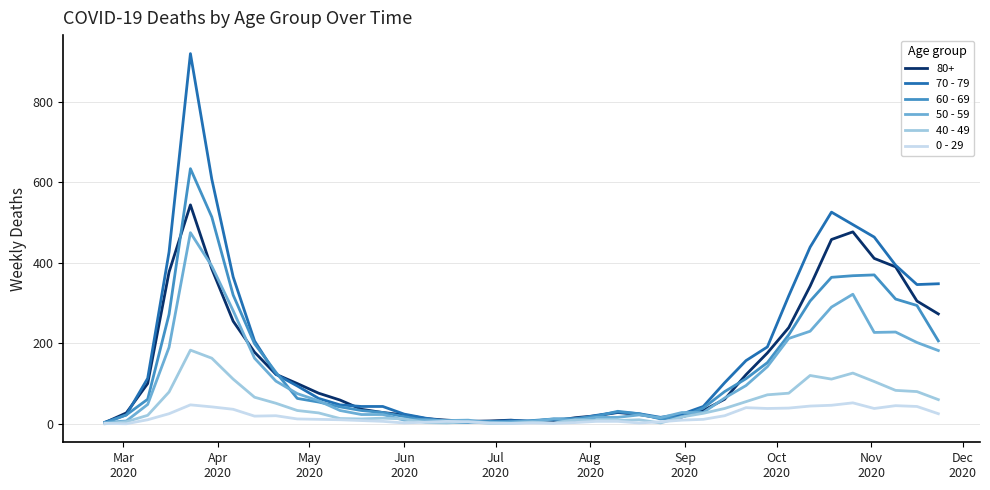

Does the chart display data point markers on the line(s)?

No